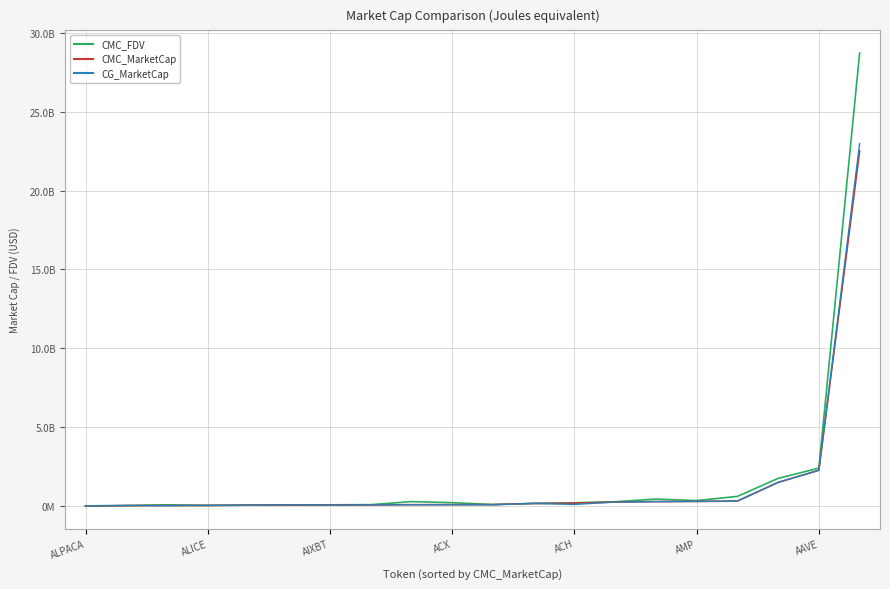

Does the chart have visible grid lines?

Yes